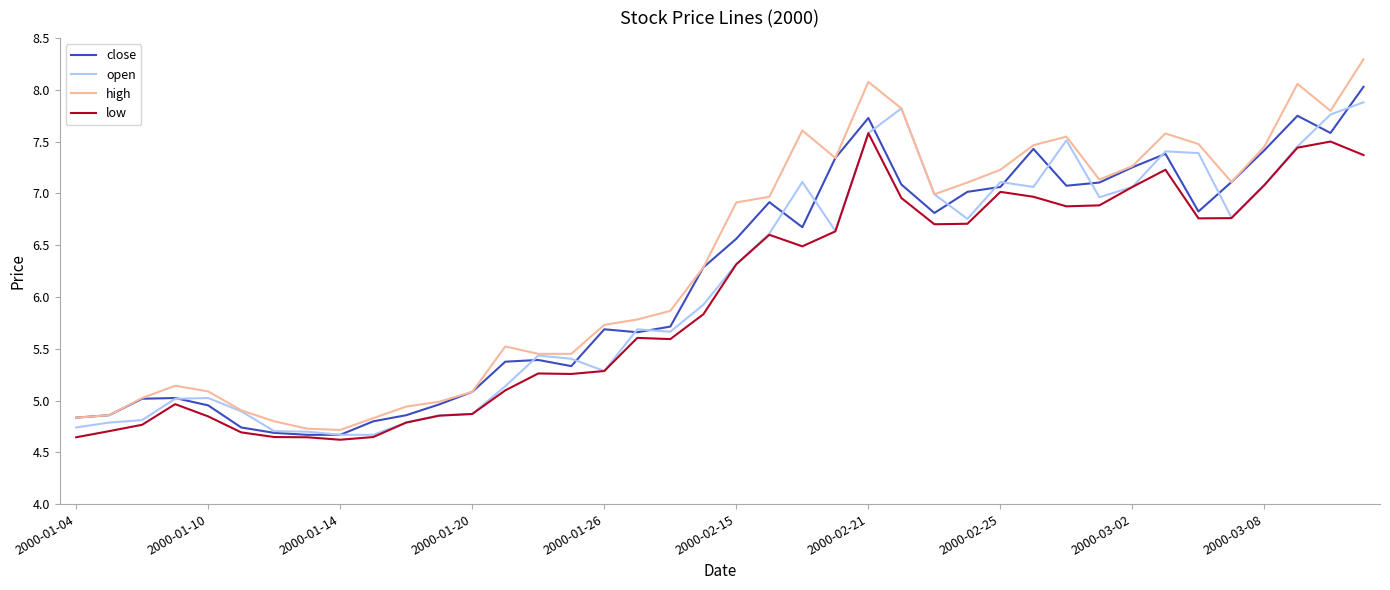

Which series has the largest range (max minus min)?

high